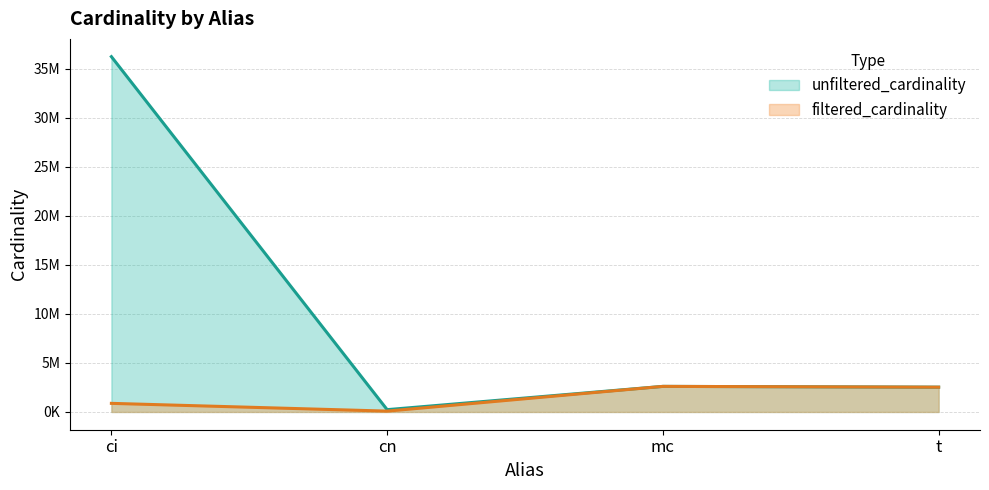

Reading left to right, list all the values displayed in this chart.

unfiltered_cardinality: ci=36244344	cn=234997	mc=2609129	t=2528312
filtered_cardinality: ci=877113	cn=85672	mc=2609129	t=2528312